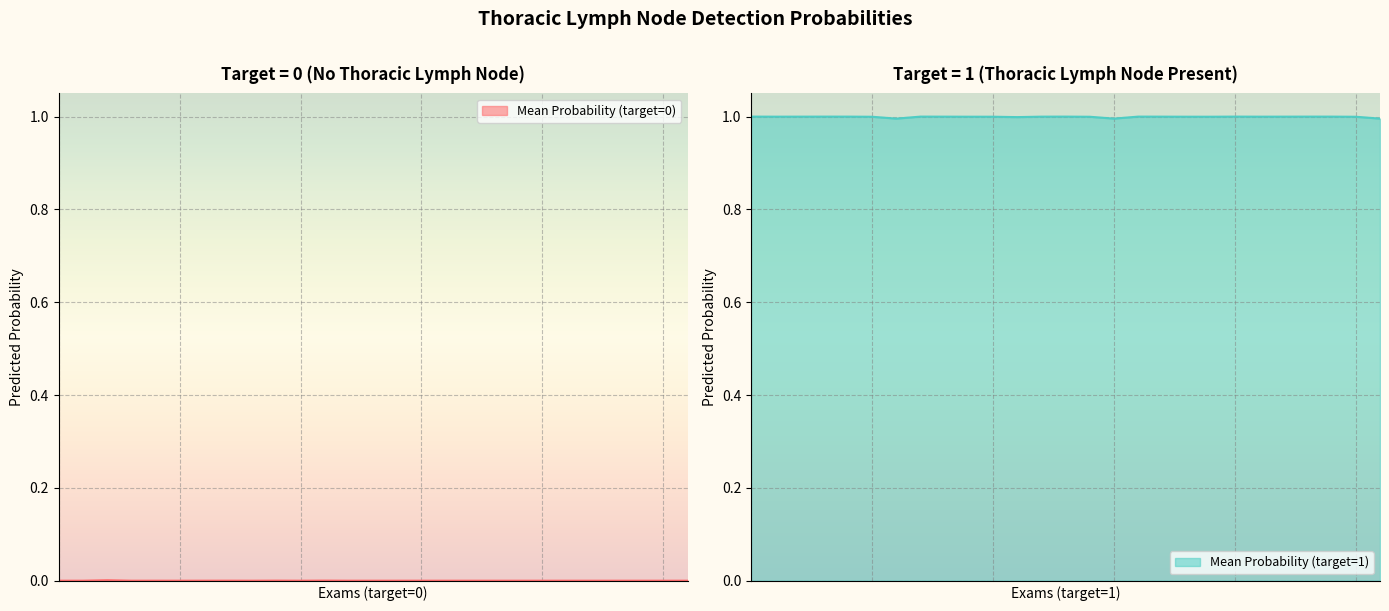

Which has a higher value, 2 or 1?

2